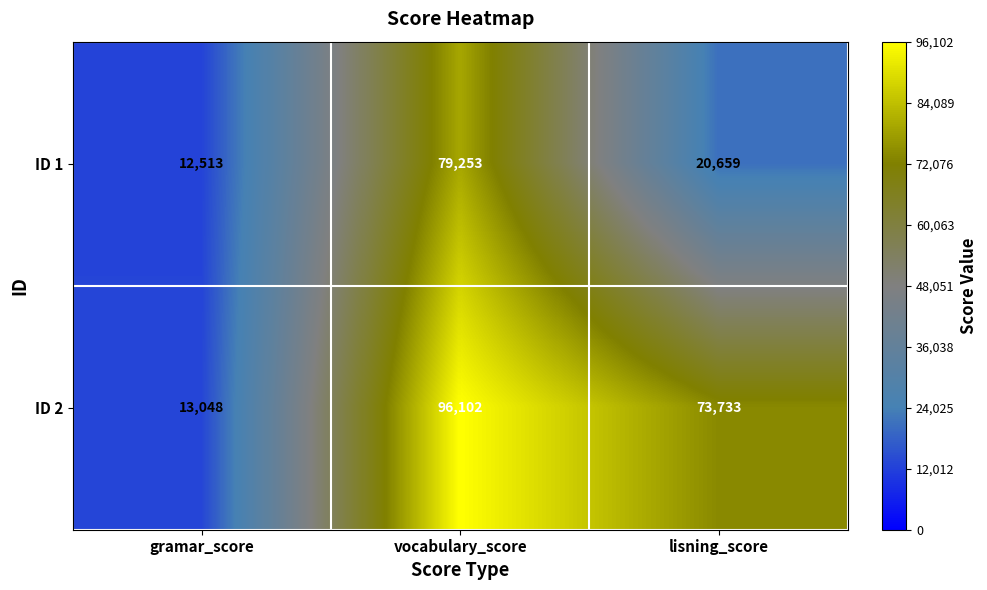

List the series in order of their overall mean, highest first.

ID 2, ID 1